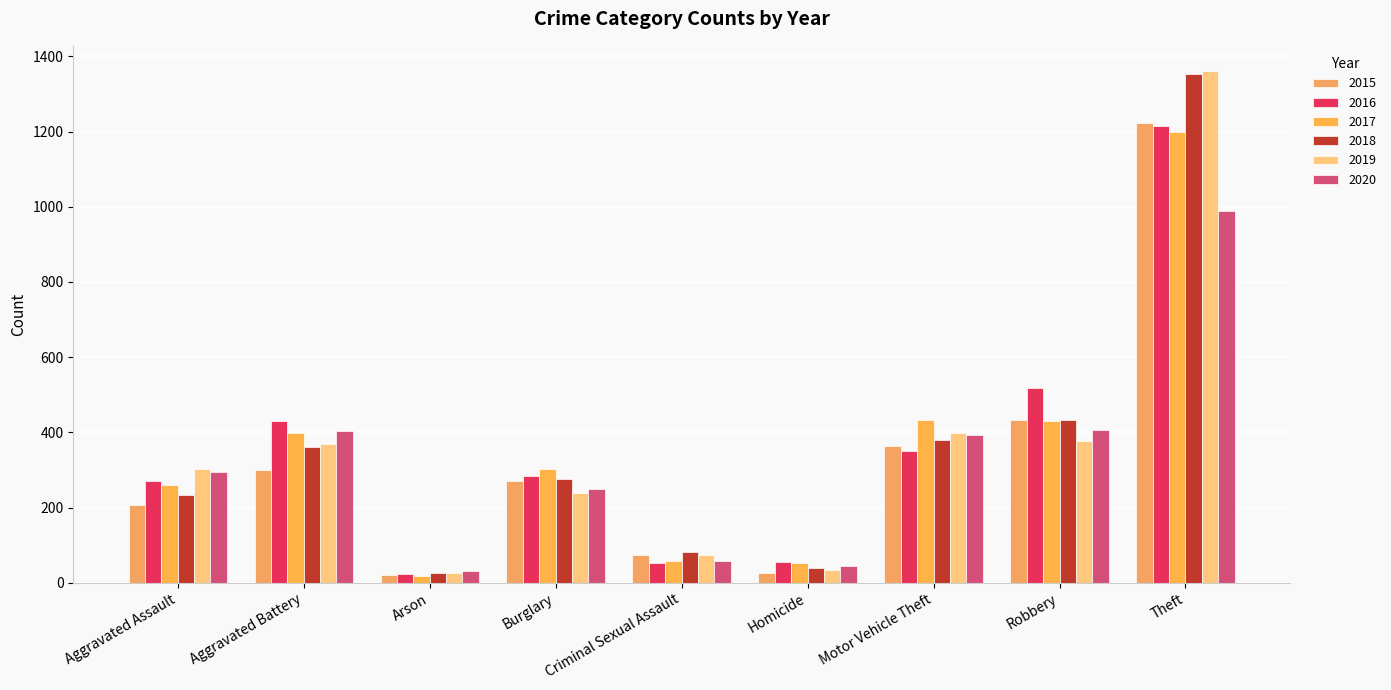

What is the sum of the 2017 values at Robbery and Motor Vehicle Theft?

863